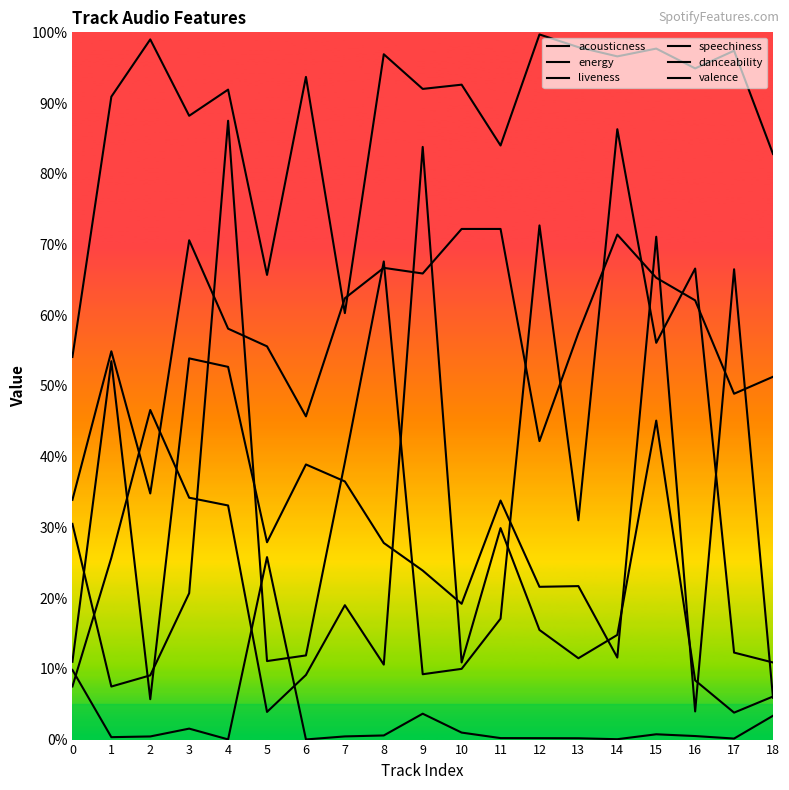

What is the difference between the second highest and minimum values in the acousticness series?

0.1